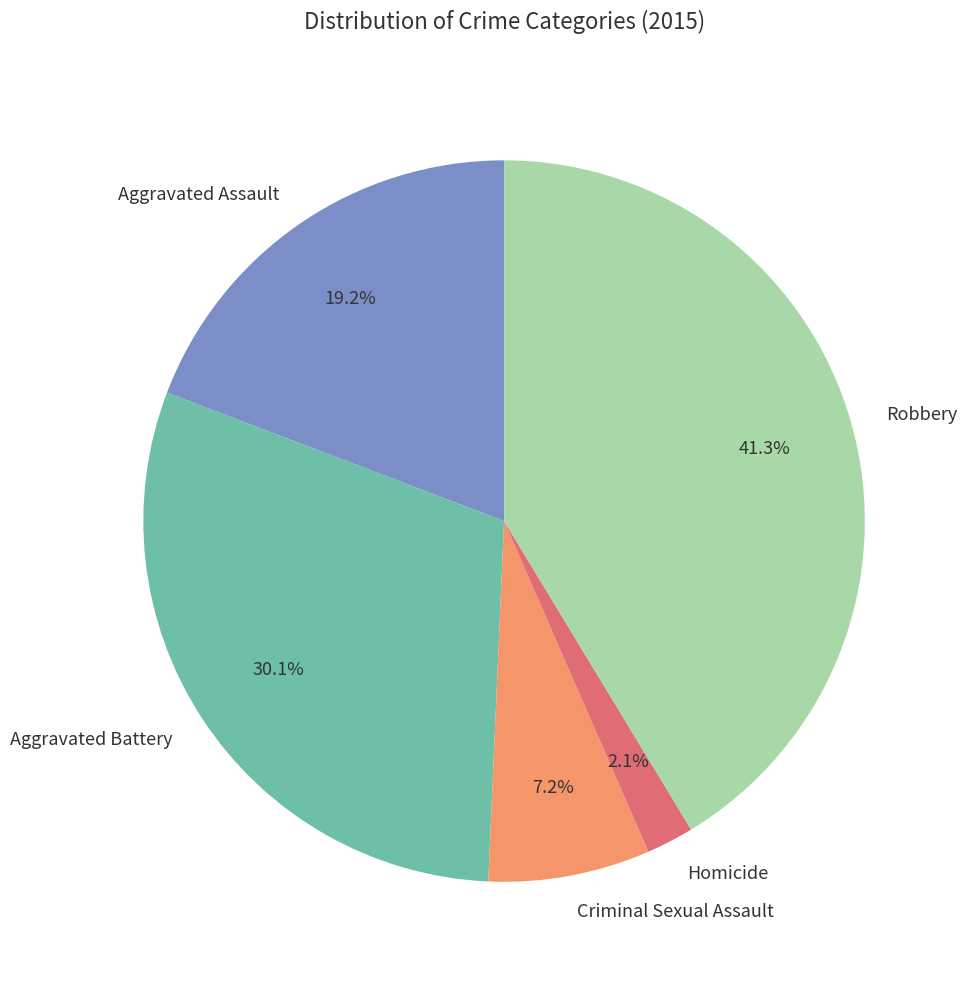

What is the ratio of the value at Aggravated Assault to the value at Criminal Sexual Assault?

2.7